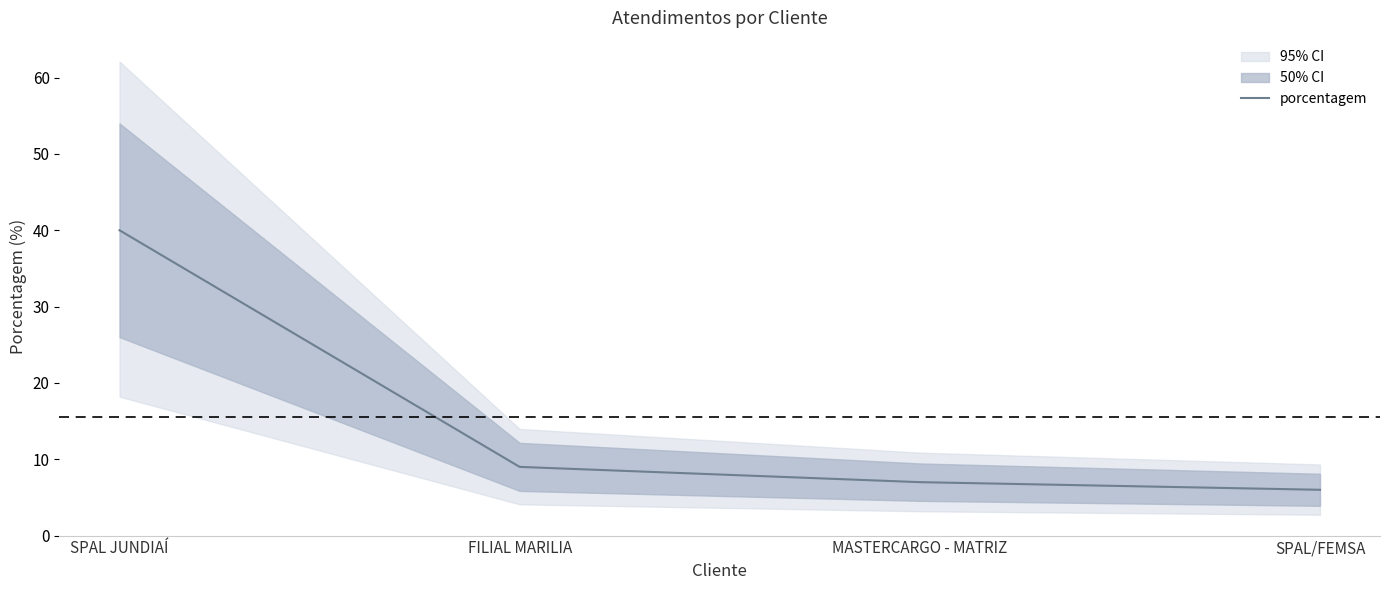

What is the label of the 1st point from the right?

SPAL/FEMSA